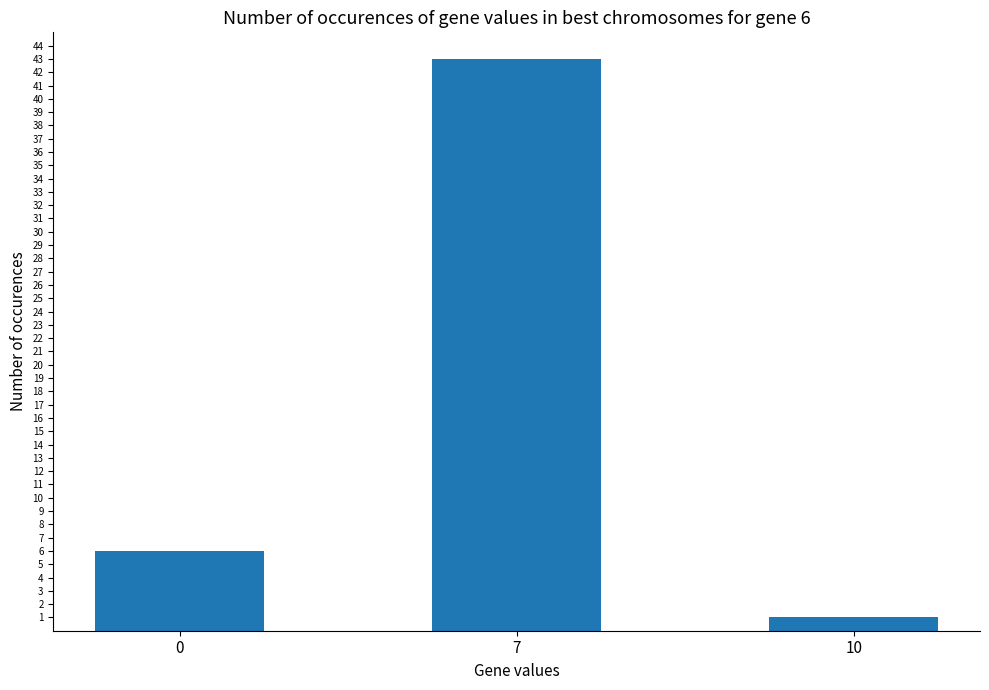

Approximately how many times larger is the value at 7 compared to 10?

43.0